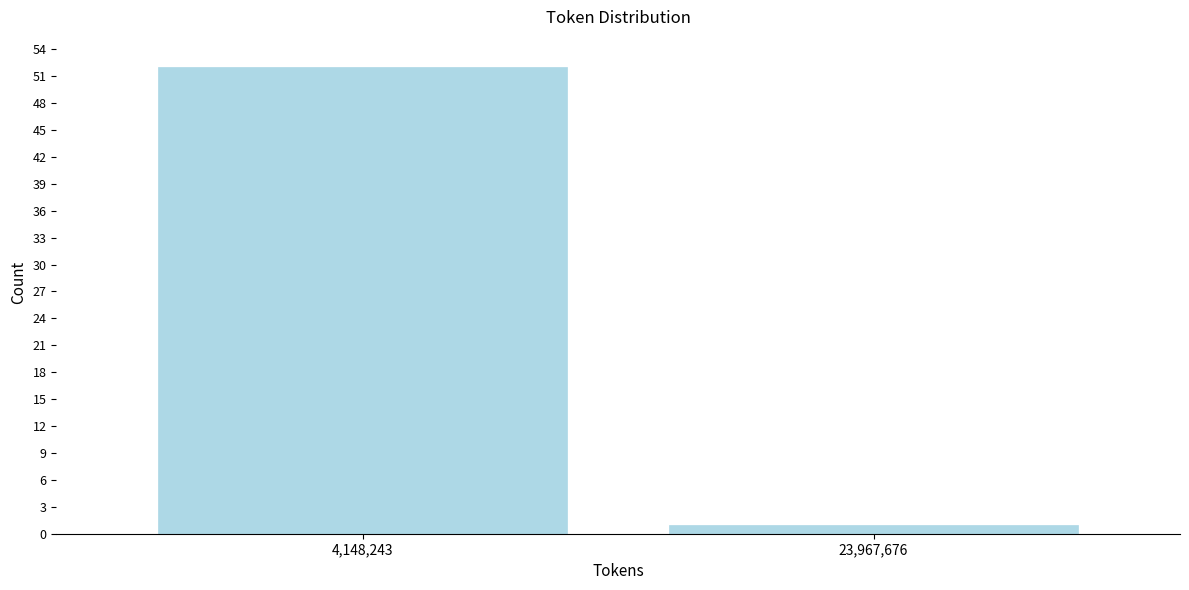

Reading right to left, transcribe all the data shown in this chart.

1	52